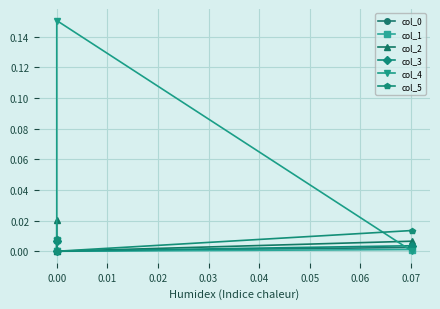

What is the total value across all series at 0.00?

0.2